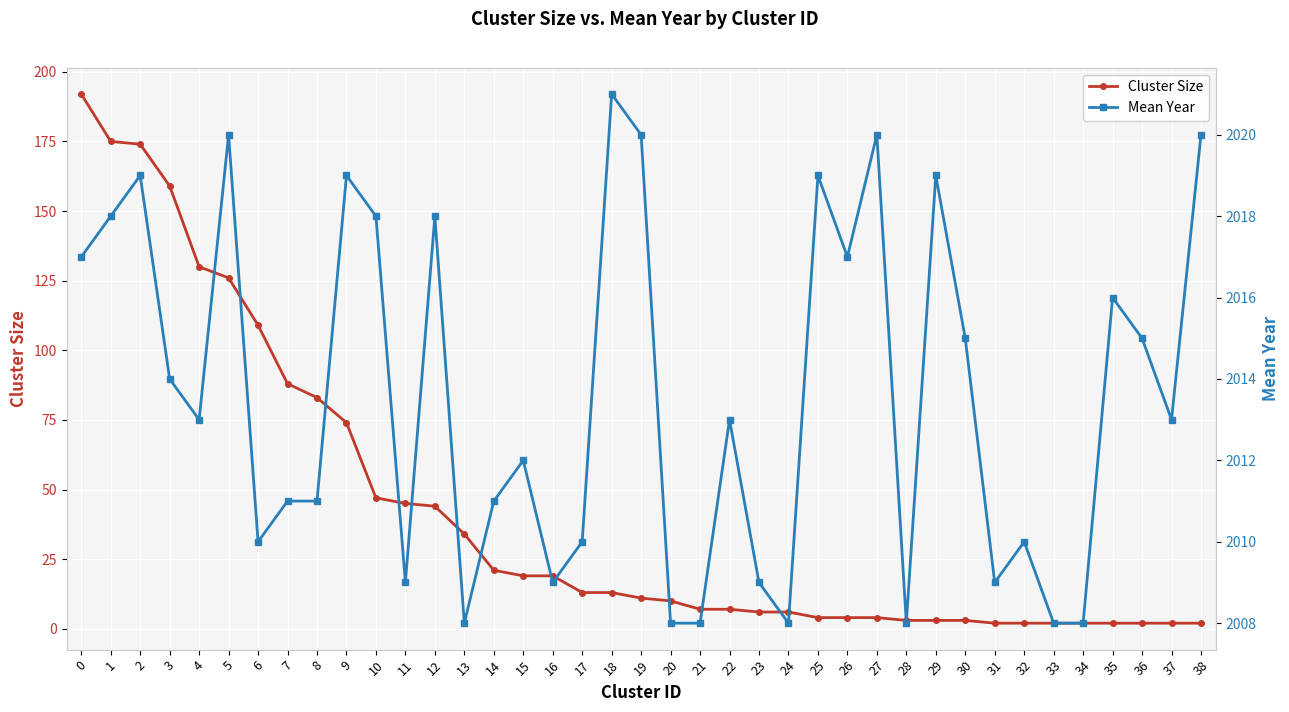

How many distinct data groups are displayed?

2